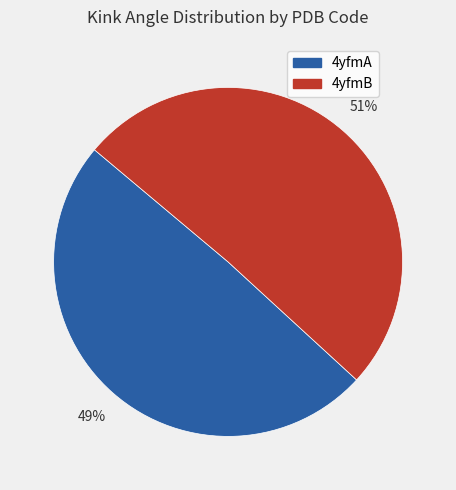

To the nearest percent, what is the combined percentage of 4yfmA and 4yfmB?

100%